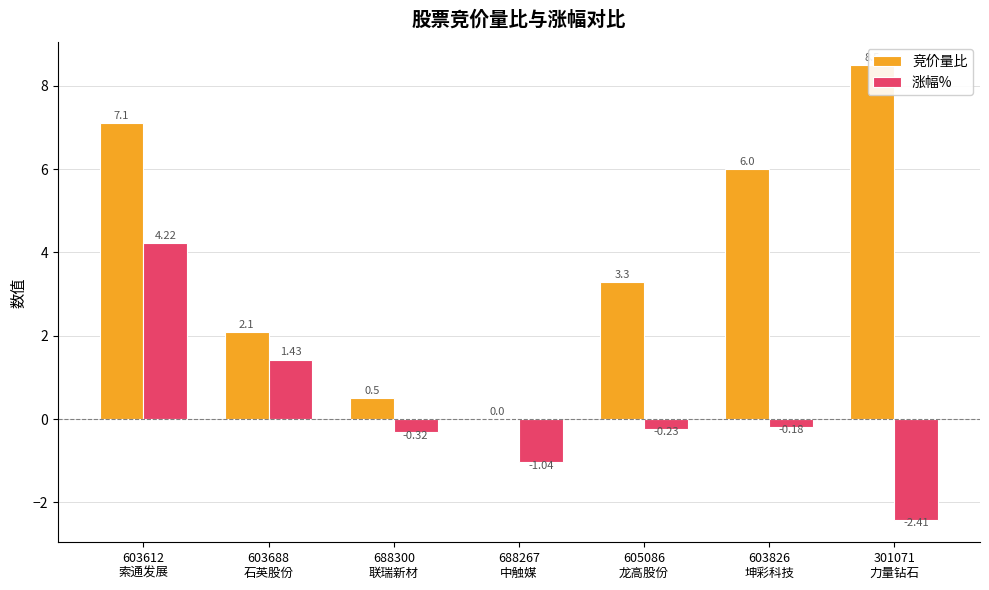

At which category is the sum across all series the highest?

603612
索通发展